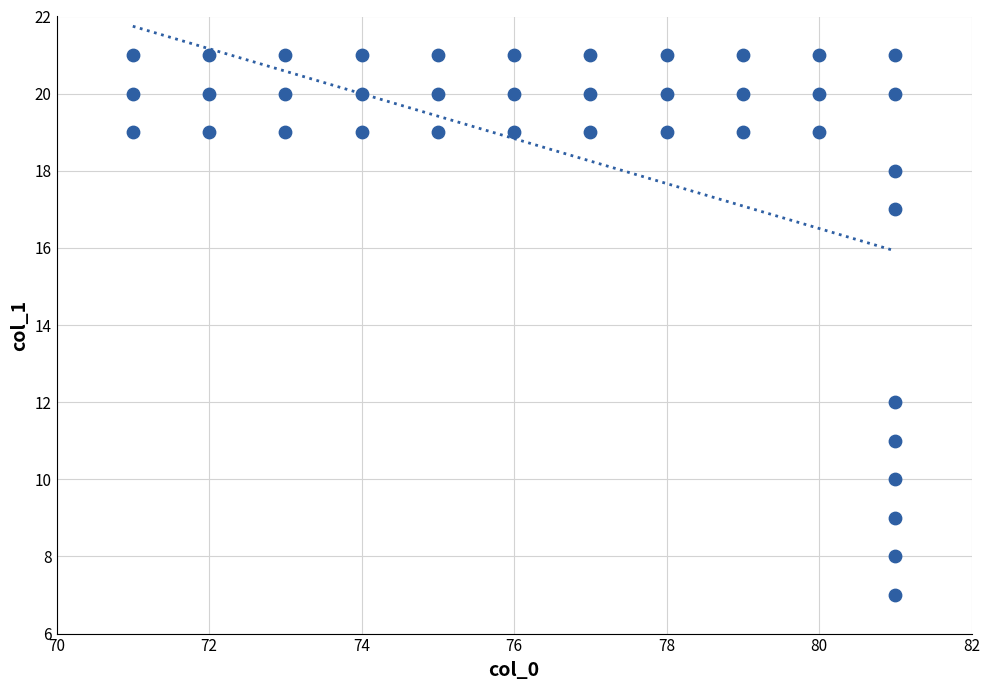

What is the range of X values (max minus min)?

10